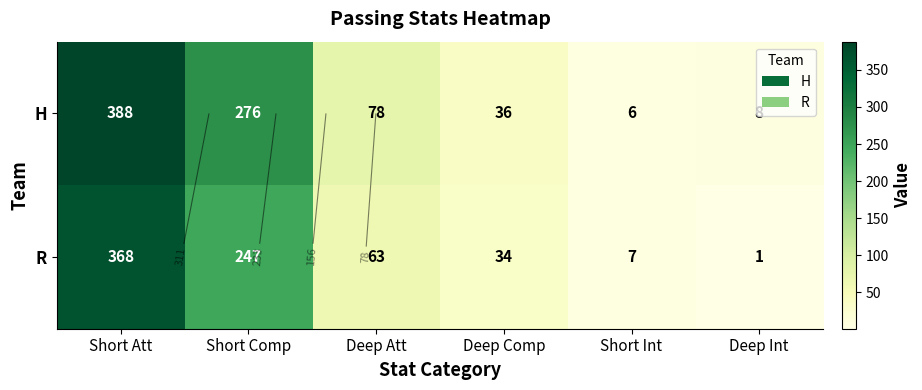

Which series has the largest total across all categories?

H